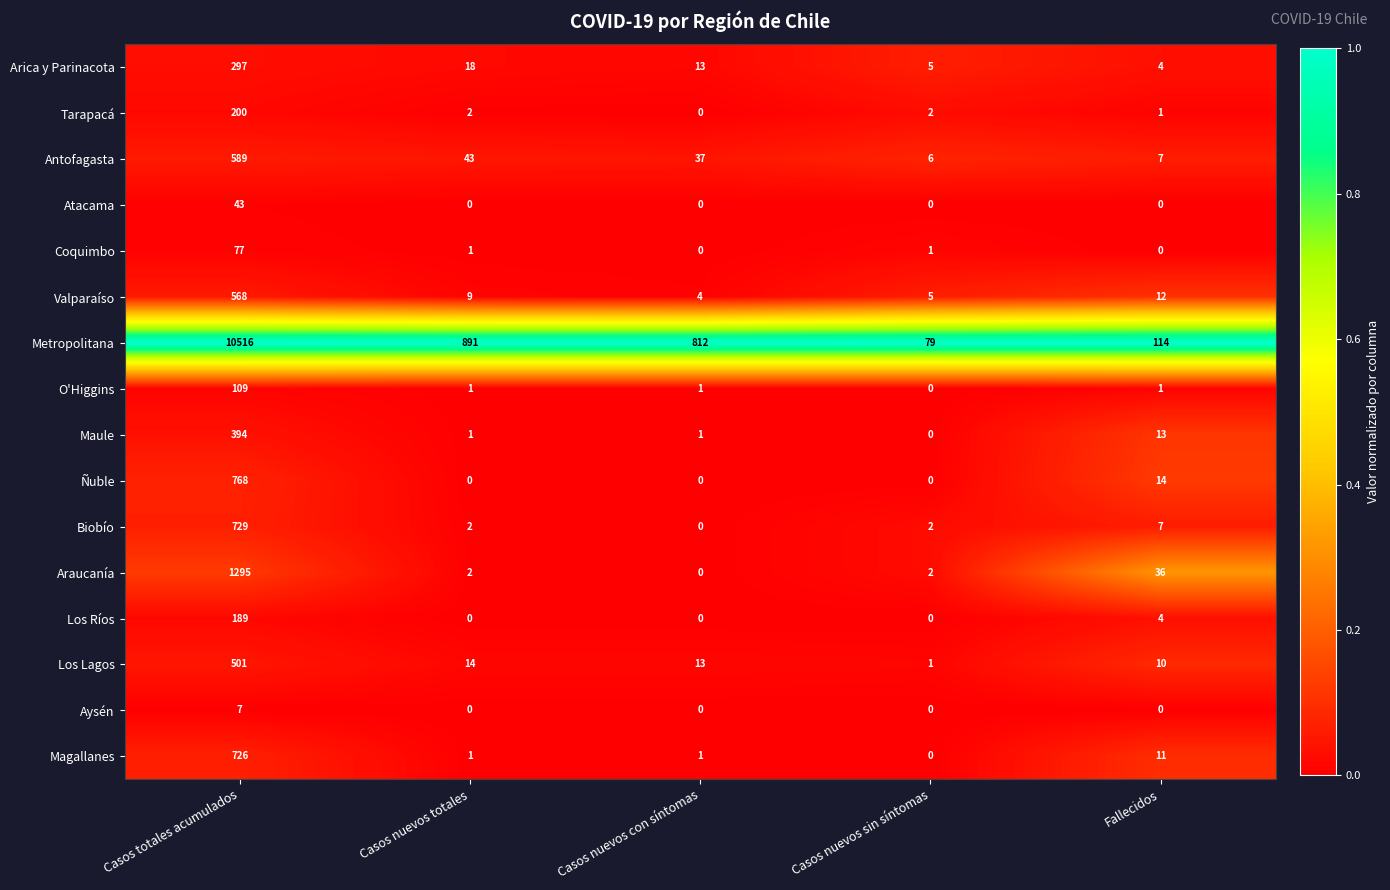

What is the maximum value shown in the chart?

10516